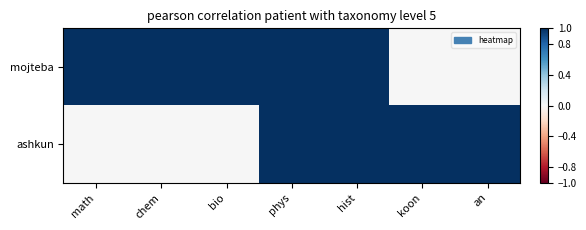

Count the number of categories in the chart.

7